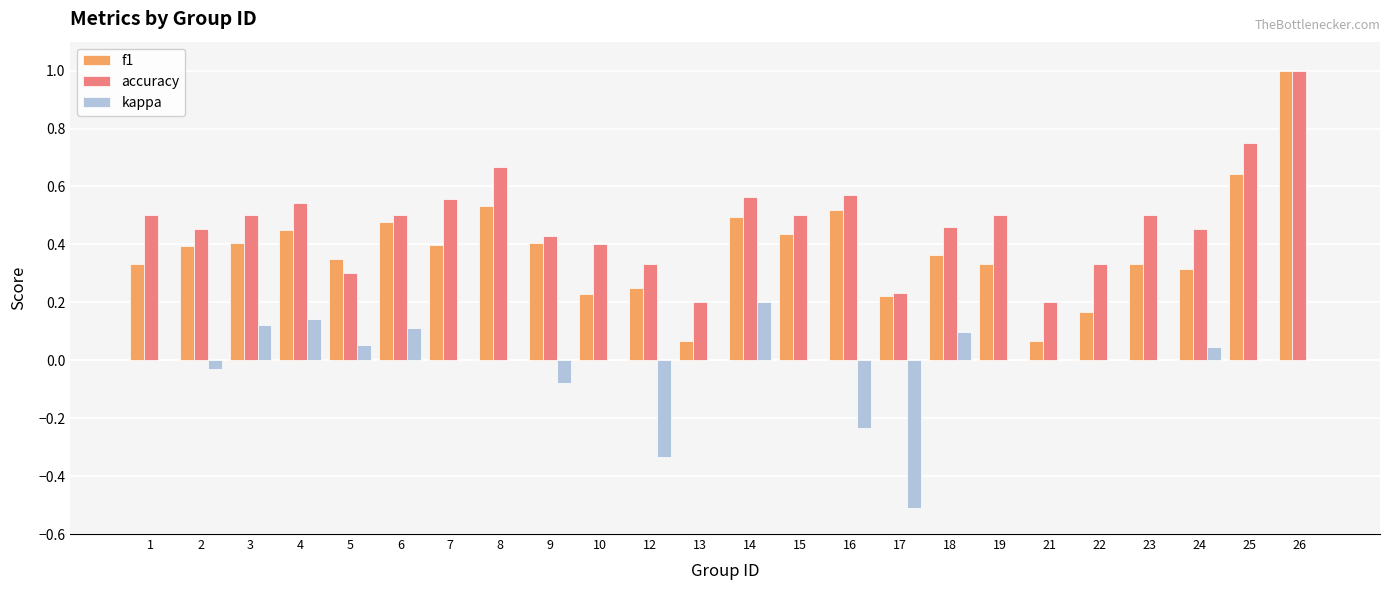

Between 14 and 18, which series saw the biggest shift?

f1